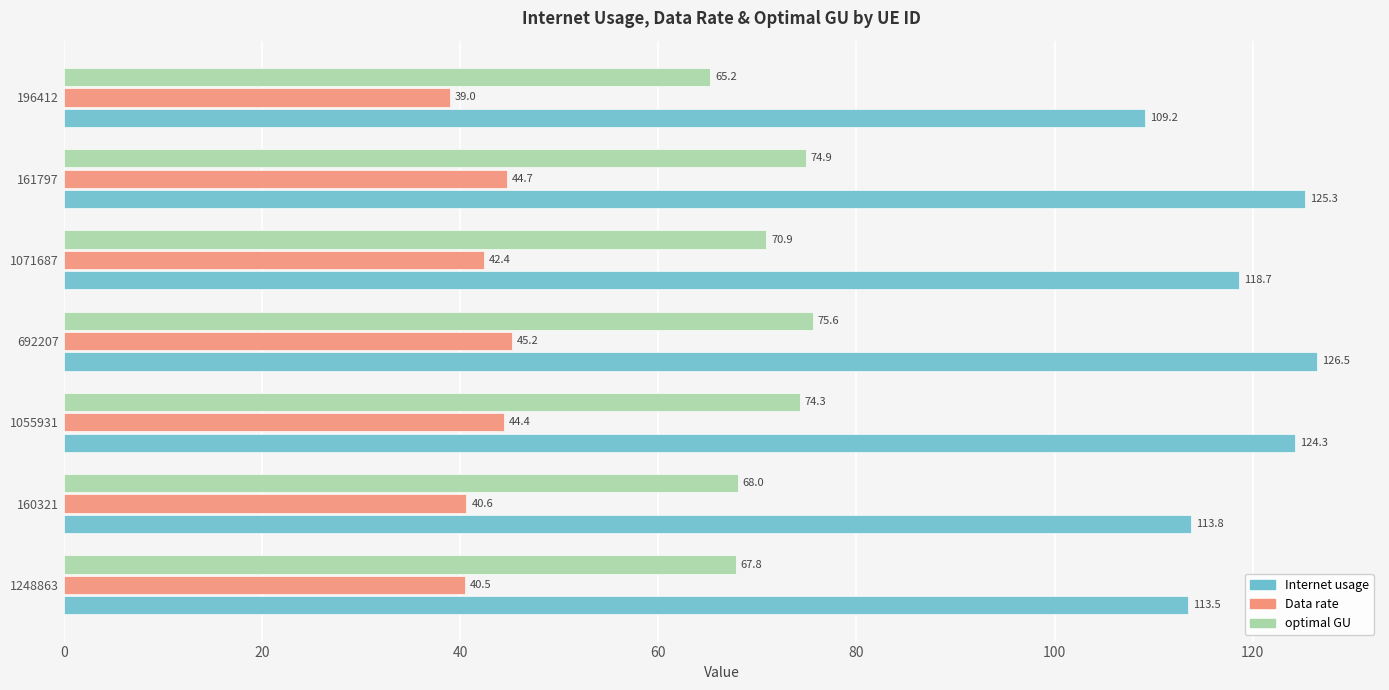

Is it true that optimal GU equals 33.8 at 161797?

False